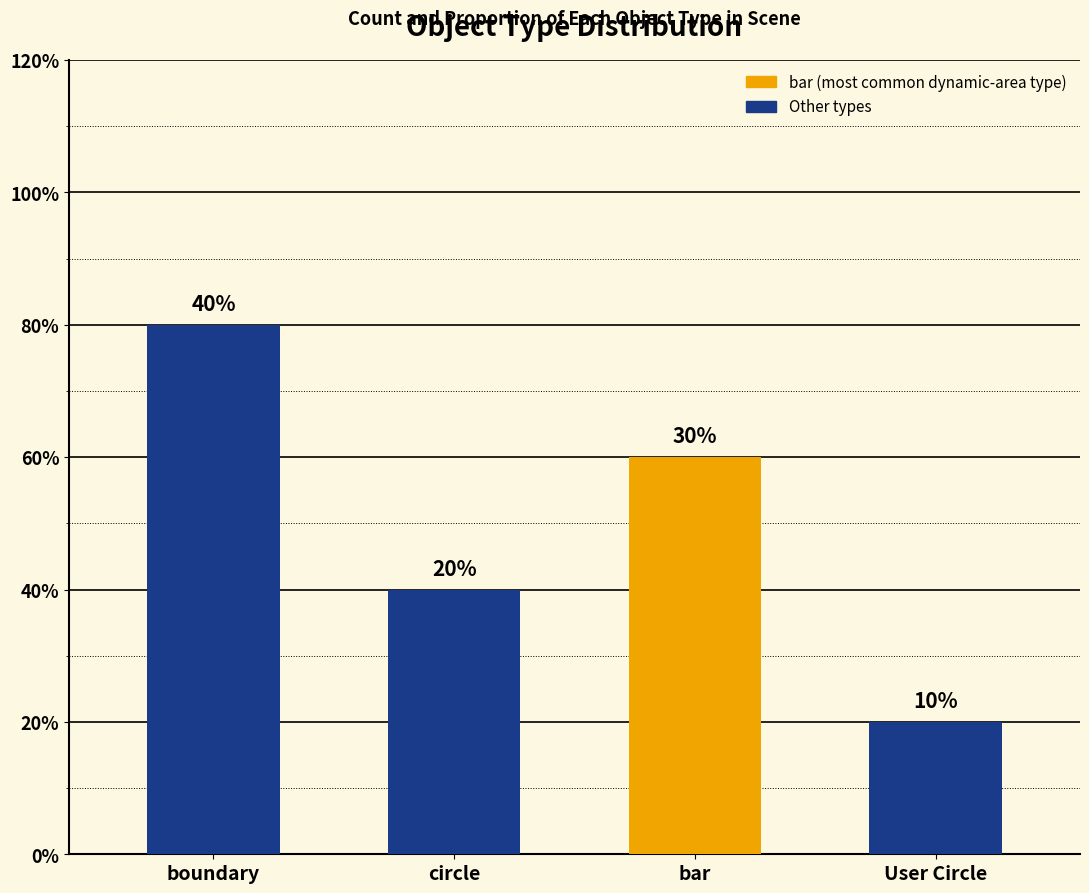

Reading left to right, what are all the values shown in this chart?

boundary=4	circle=2	bar=3	User Circle=1